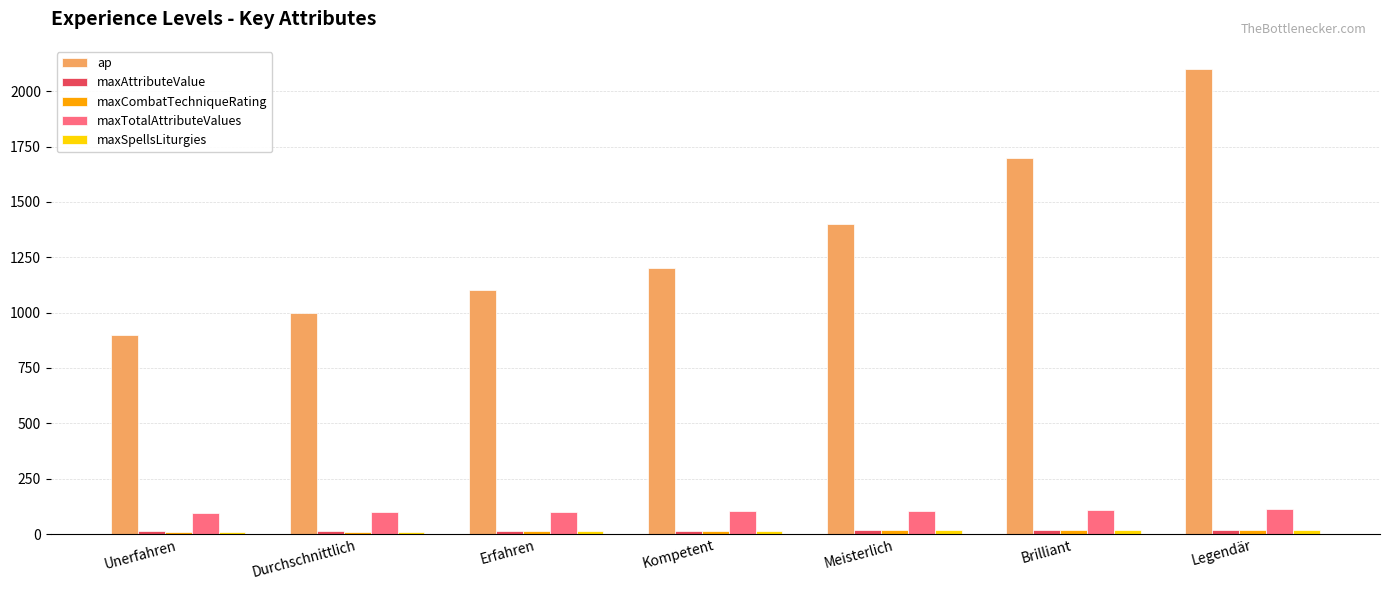

Between Unerfahren and Kompetent, which series saw the biggest shift?

ap